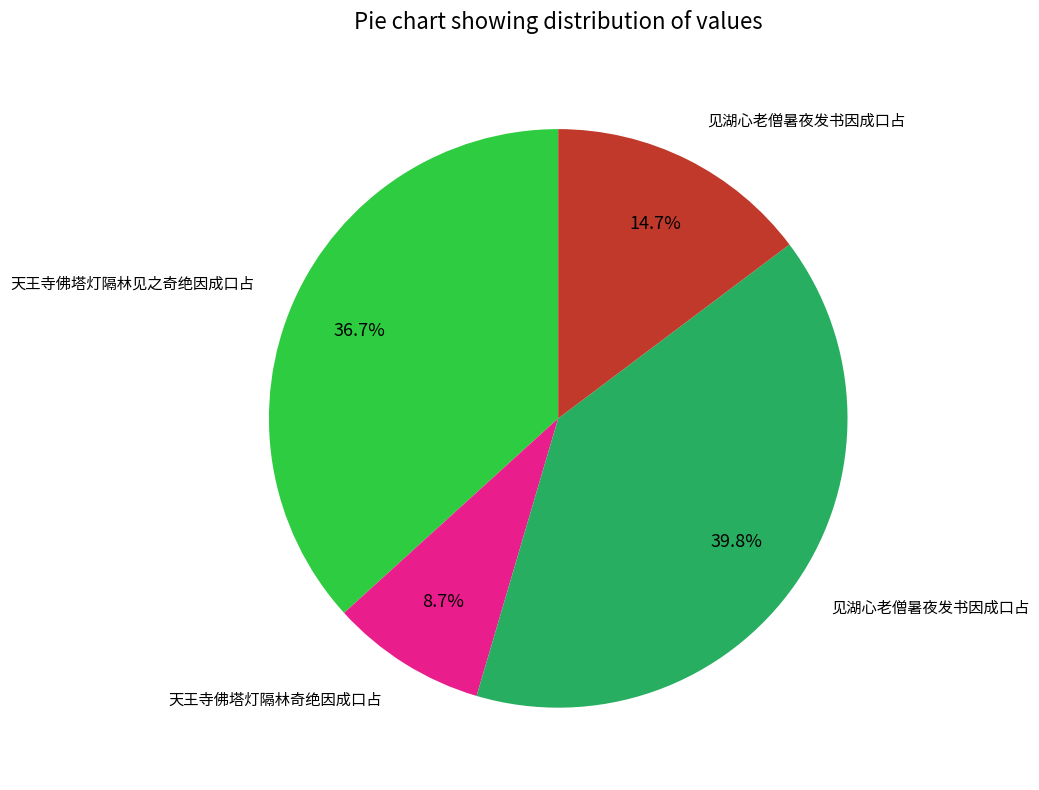

Does any single category account for the majority?

No